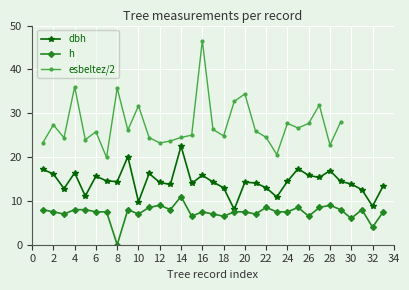

Does the chart display data point markers on the line(s)?

Yes